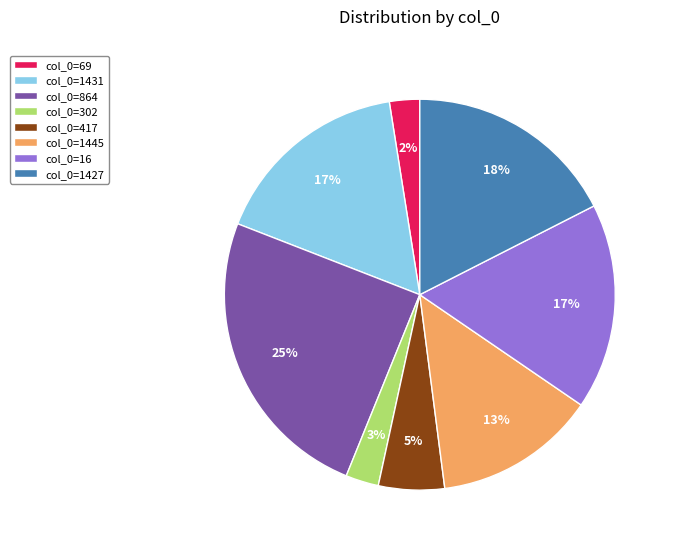

Is it true that col_0=864 is 12% of the pie?

False